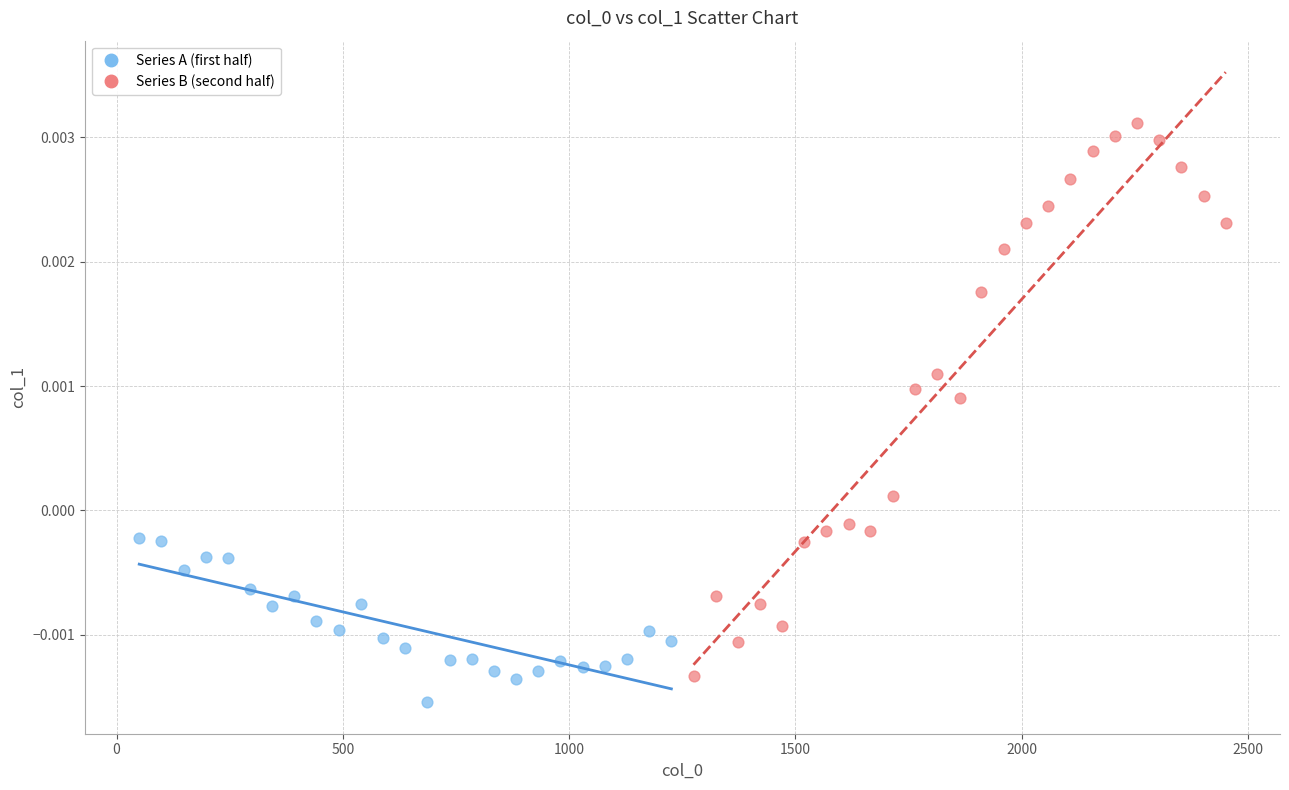

Which series reaches the maximum Y coordinate?

Series B (second half)